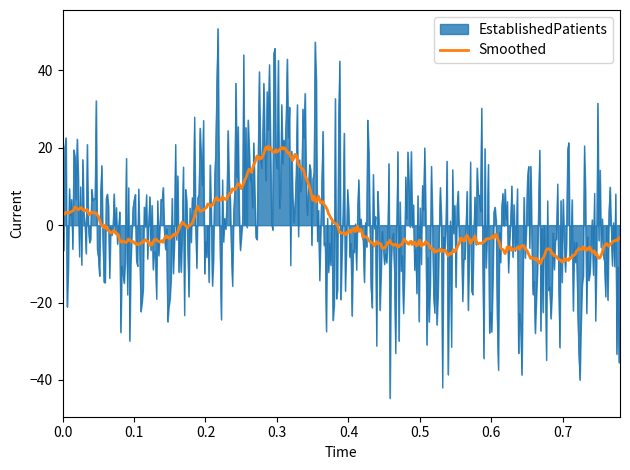

Which series has the widest spread of values?

EstablishedPatients